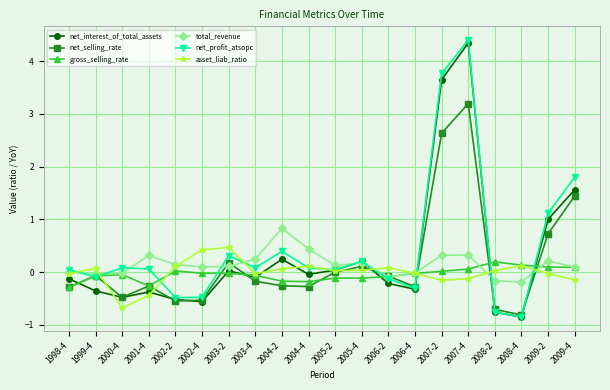

What is the lowest value of the gross_selling_rate series?

-0.3